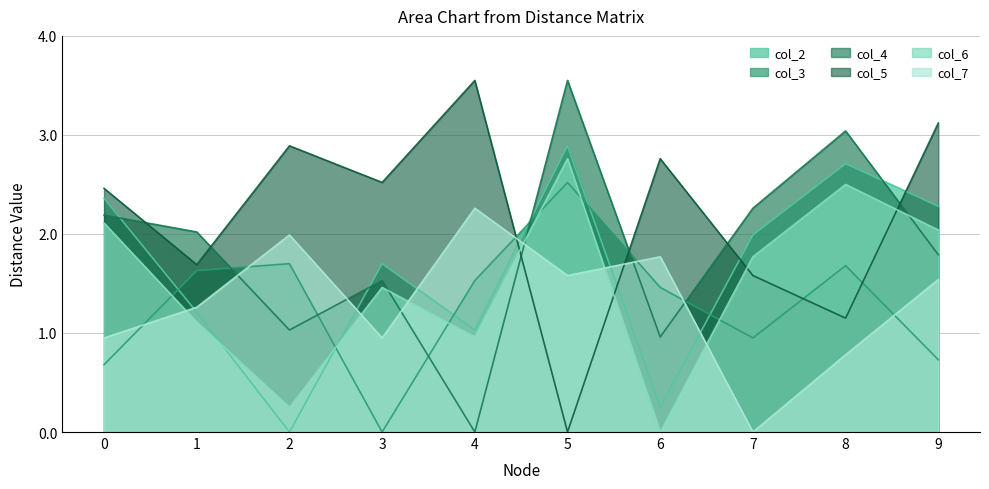

The col_2 series shows 0.8 at 3. True or false?

False